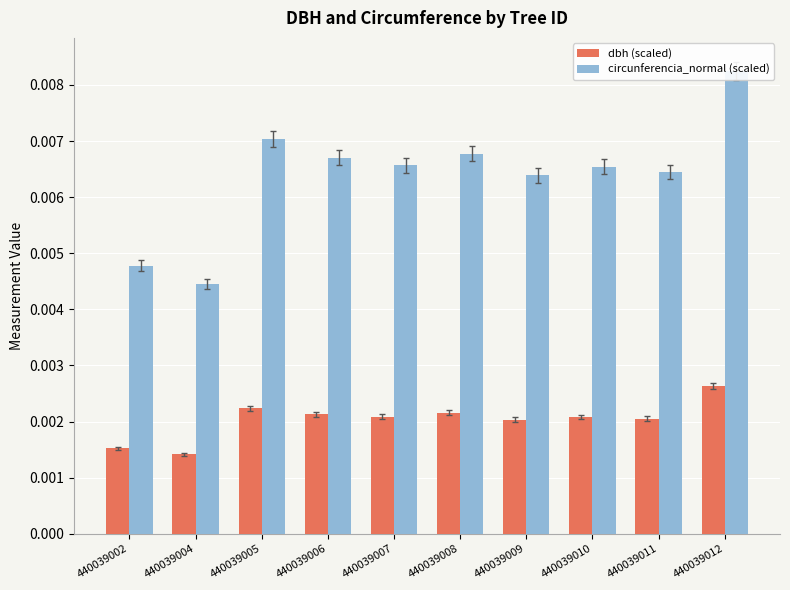

The value of dbh (scaled) at 440039011 is 0.0. True or false?

False